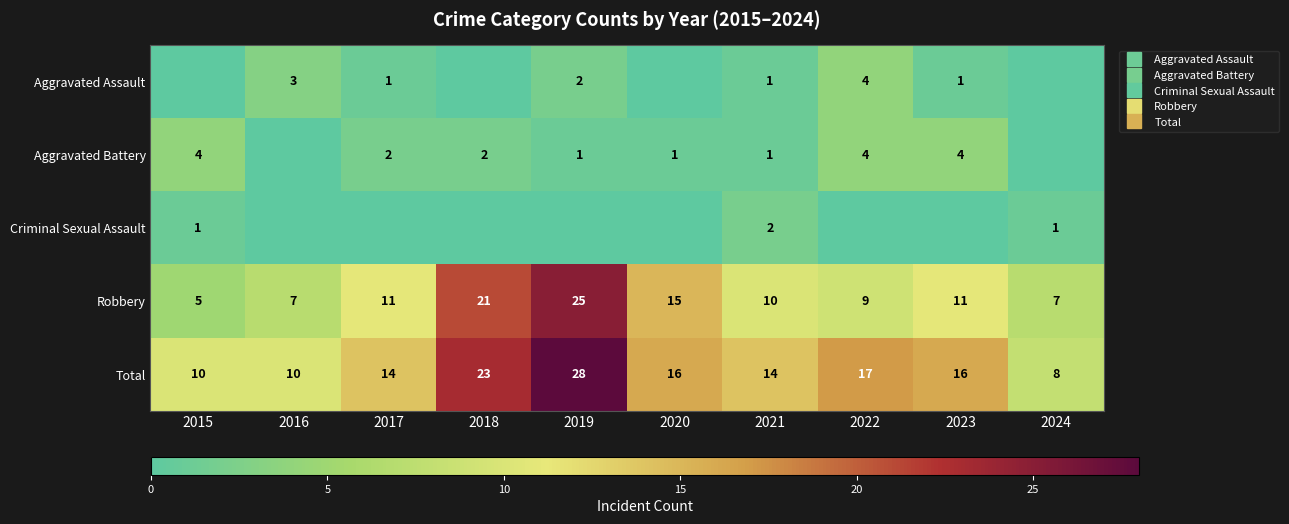

How many values in the Criminal Sexual Assault series exceed 0?

3